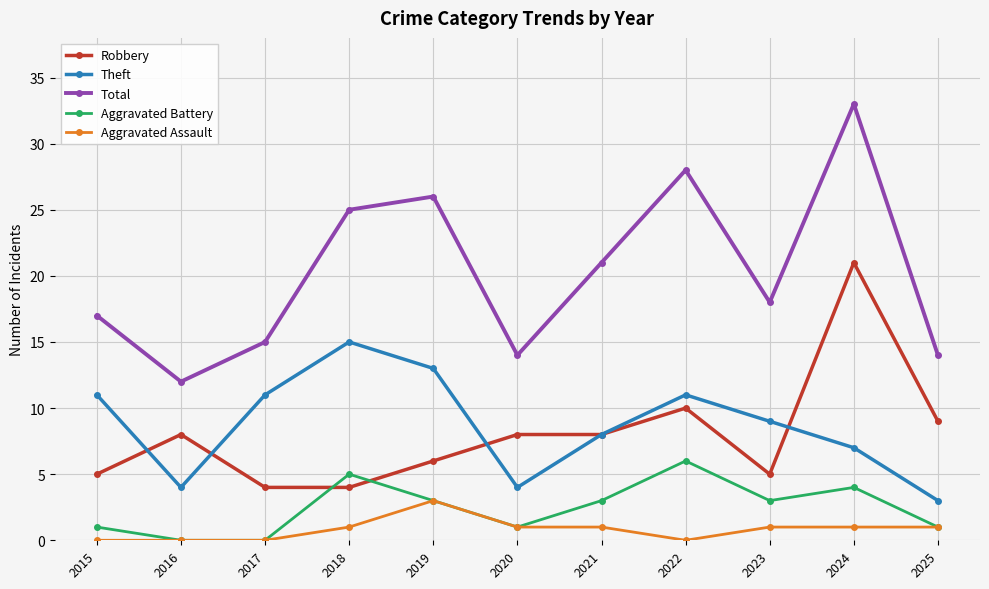

At how many categories does at least one series exceed 13?

10